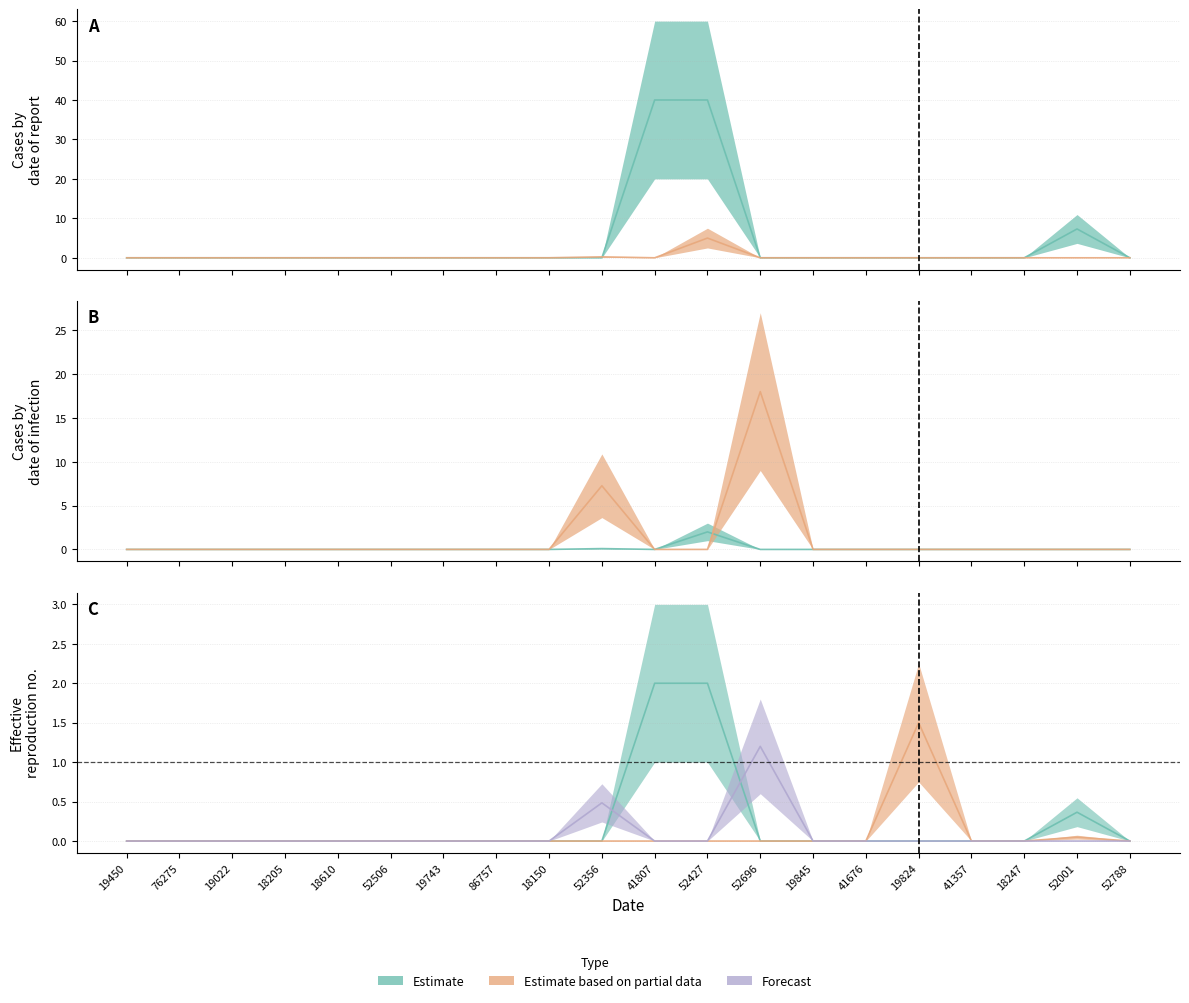

What position from the left is 52001?

19